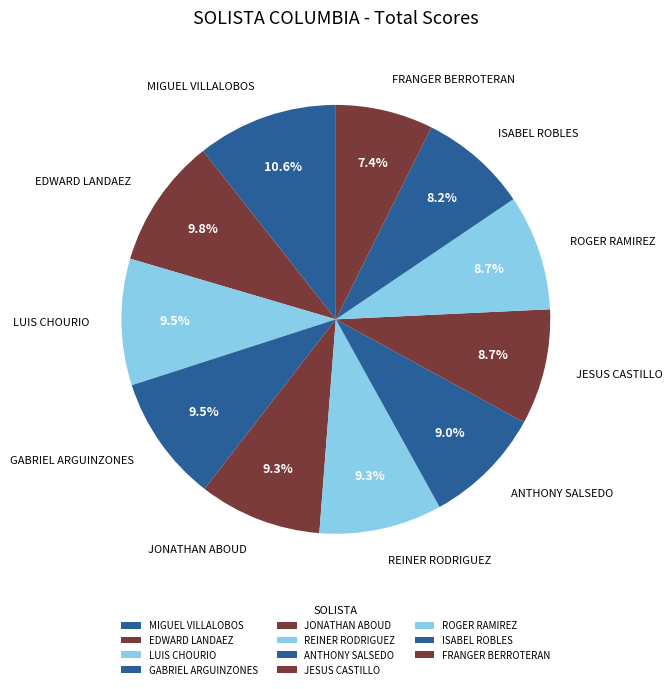

True or false: JESUS CASTILLO accounts for 22% of the total.

False